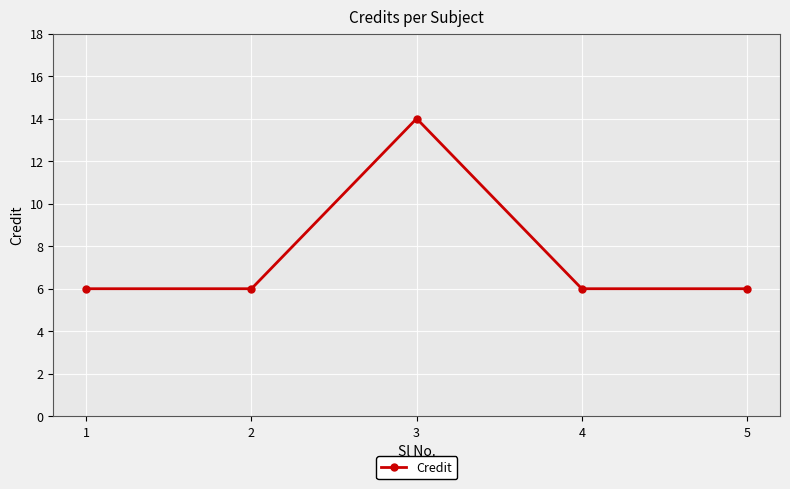

What is the greatest value displayed?

14